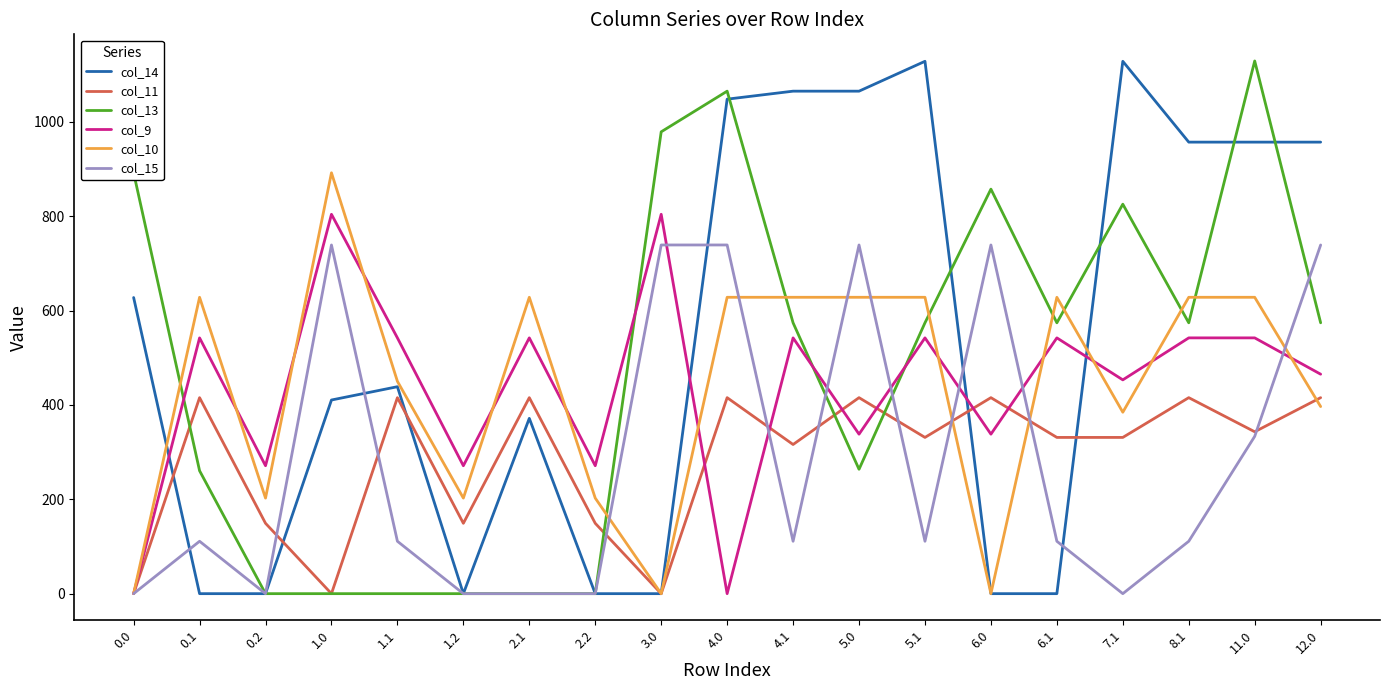

Which series has the largest total across all categories?

col_14